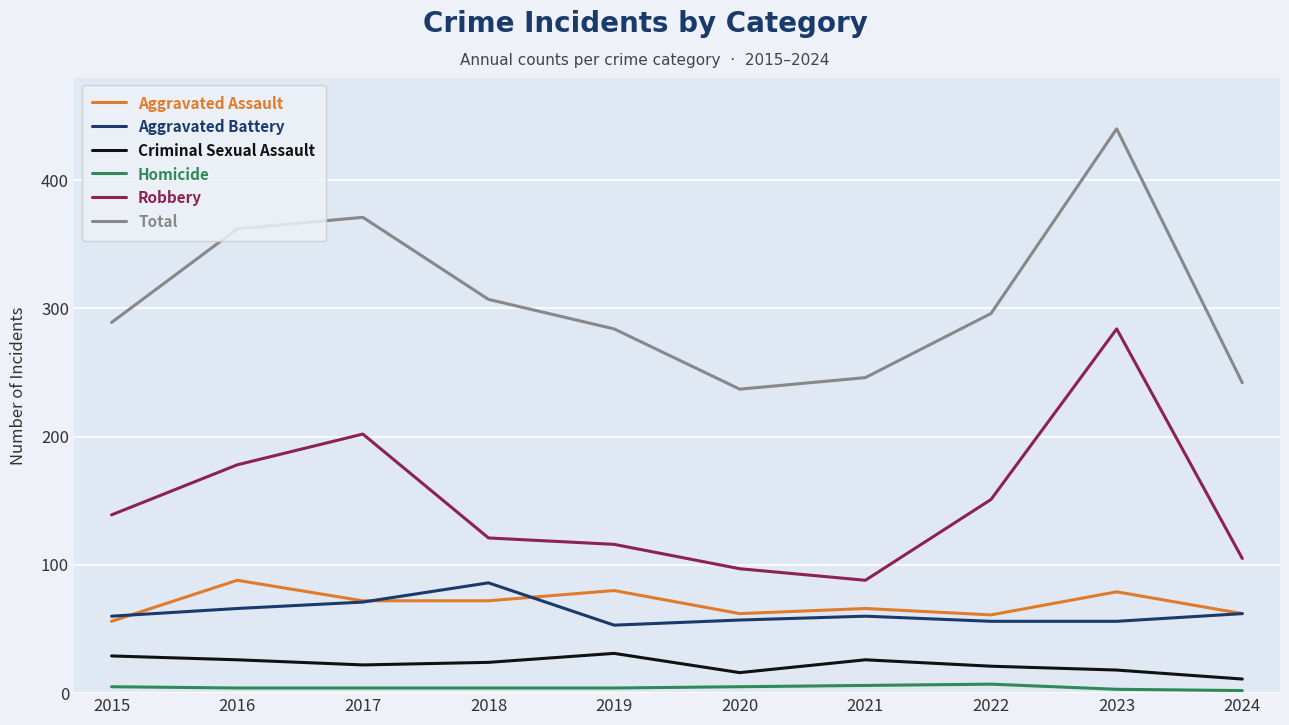

Rank the series at 2018 from lowest to highest value.

Homicide, Criminal Sexual Assault, Aggravated Assault, Aggravated Battery, Robbery, Total